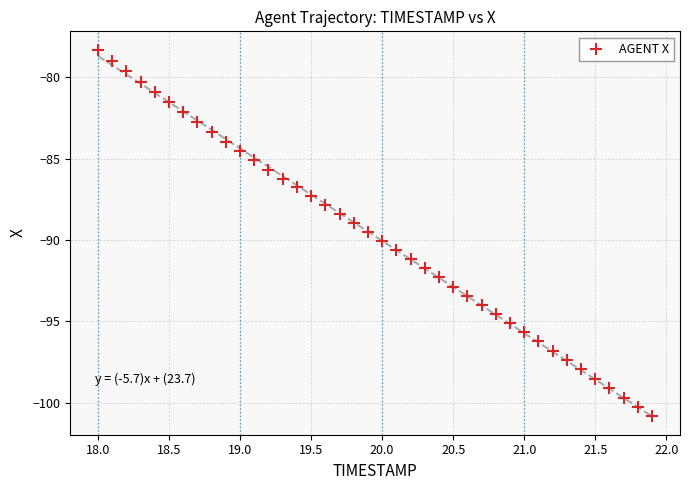

What is the range of X values (max minus min)?

3.9